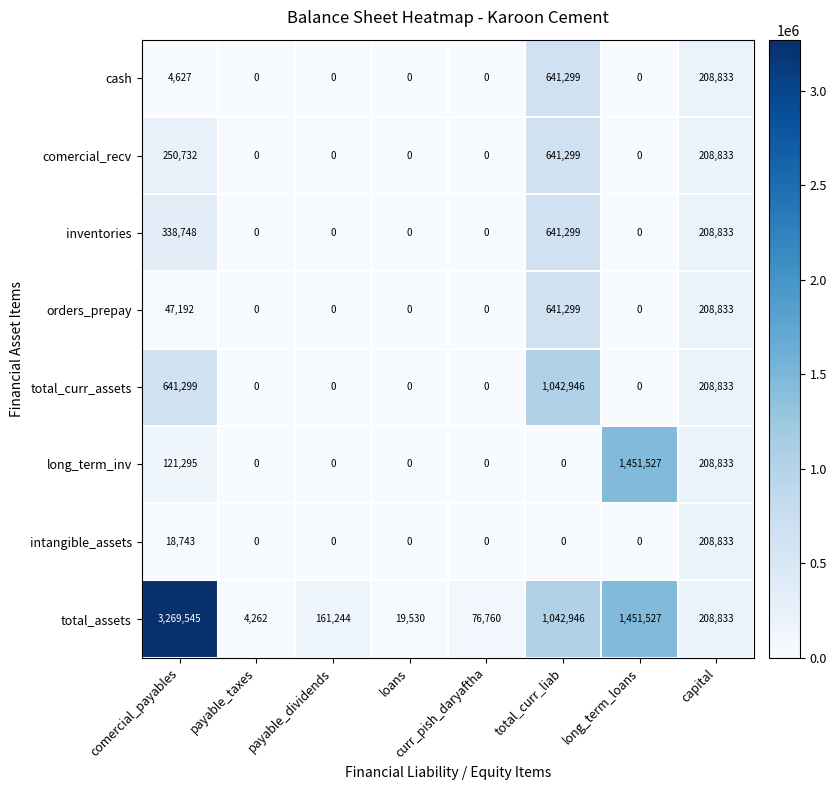

Which series has the largest total across all categories?

total_assets